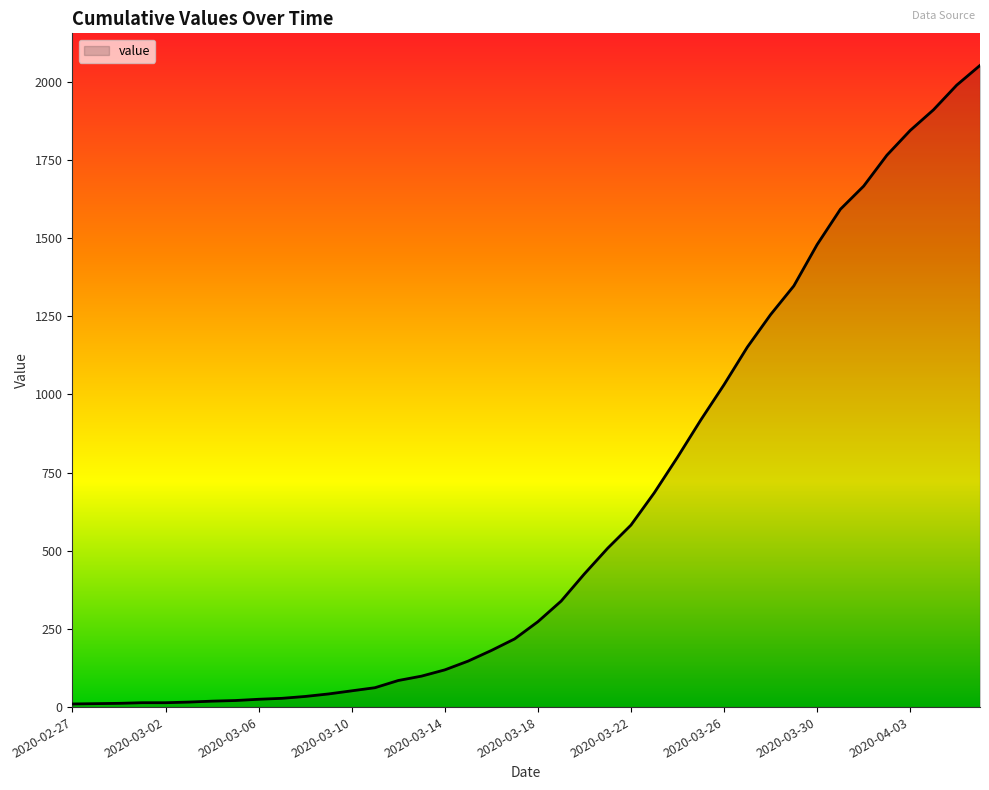

What is the greatest value displayed?

2052